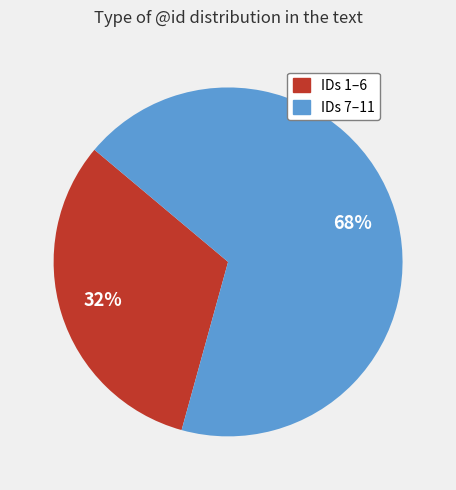

To the nearest percent, what is the difference between the largest and smallest slice percentages?

36%